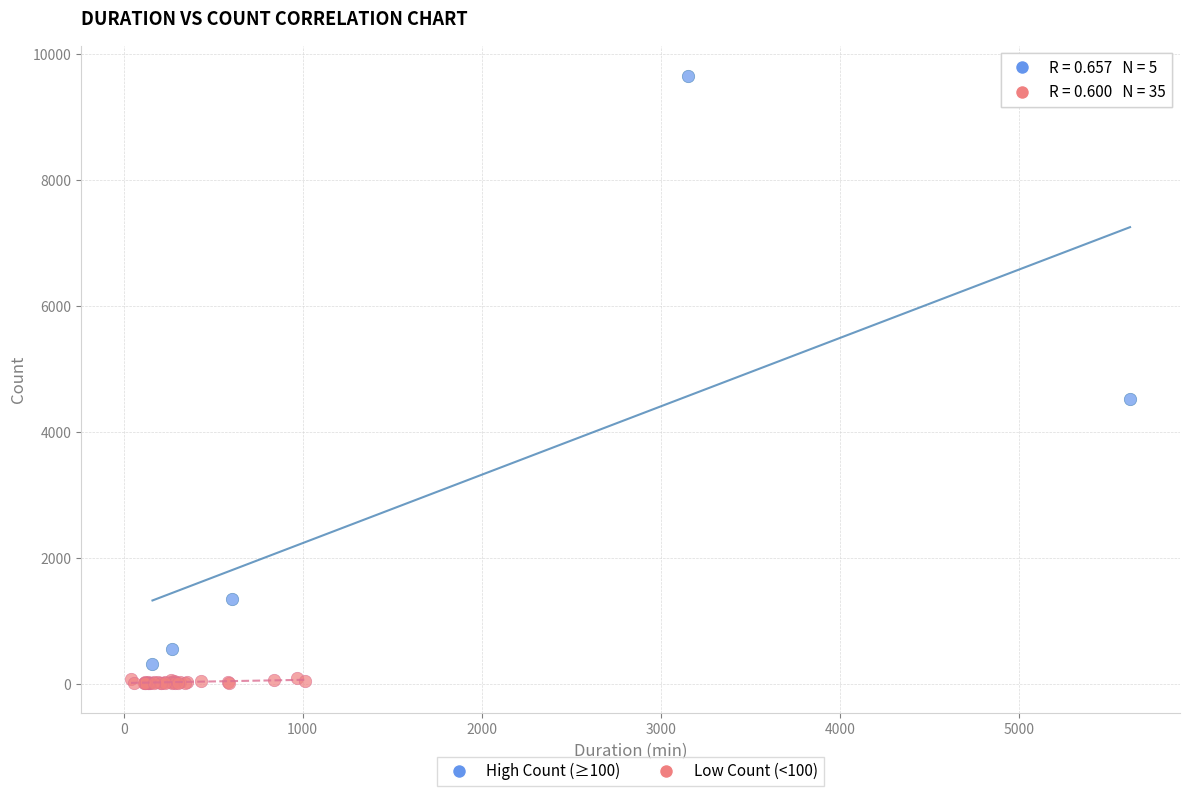

Which series contains the highest Y value?

High Count (≥100)